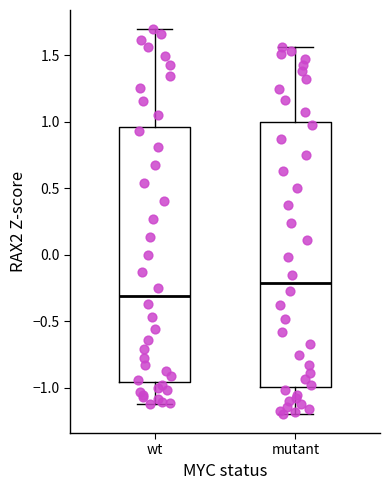

Reading left to right, read every box against the y-axis: the position of its median line, the range the box covers, and the ends of its whiskers. The values are not printed on the chart, so give them approximately, as read against the axis.

wt: median -0.30, box -0.95 to 0.95, whiskers -1.10 to 1.70
mutant: median -0.20, box -1.00 to 1.00, whiskers -1.20 to 1.55